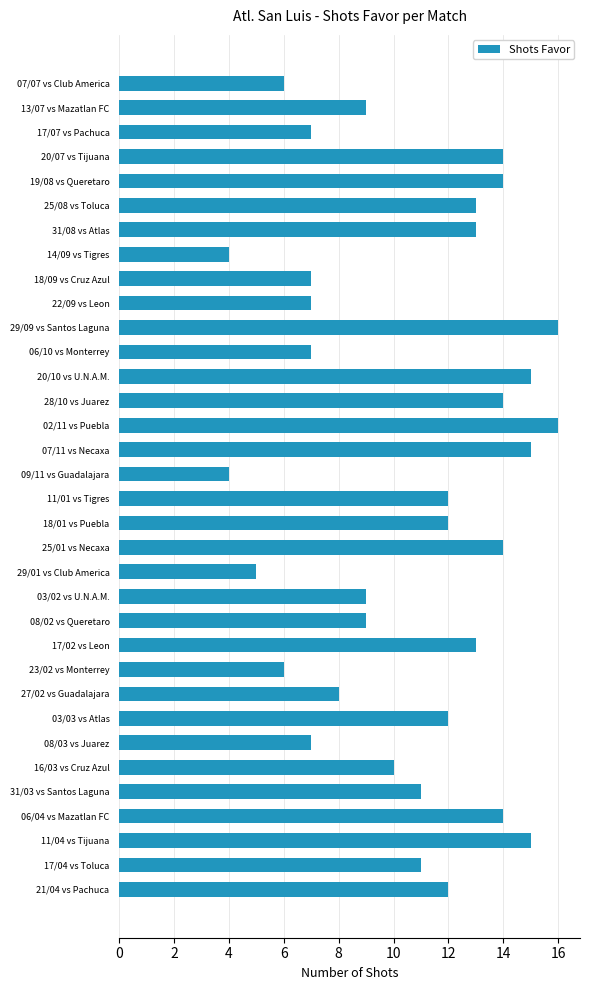

What is the ratio of the value at 21/04 vs Pachuca to the value at 19/08 vs Queretaro?

0.9